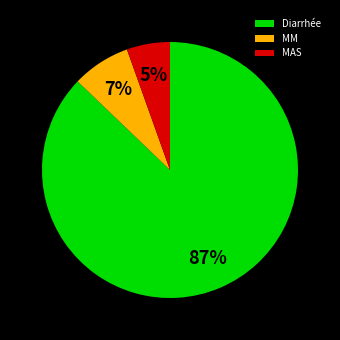

Does MM represent more than half of the total?

No